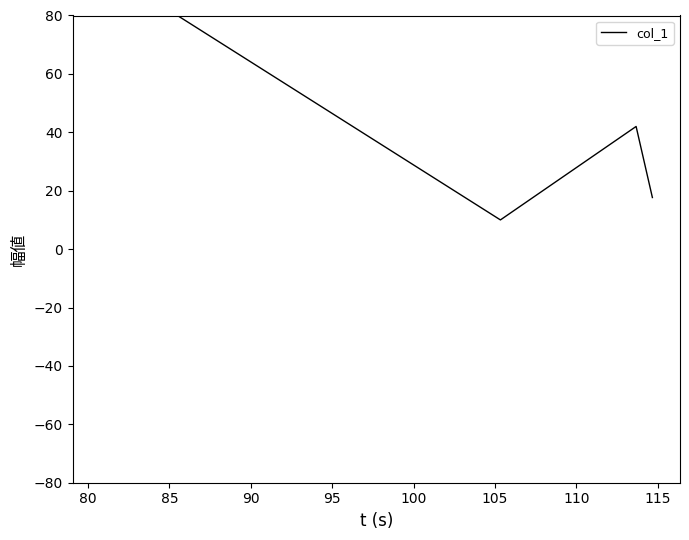

What is the greatest value displayed?

96.8